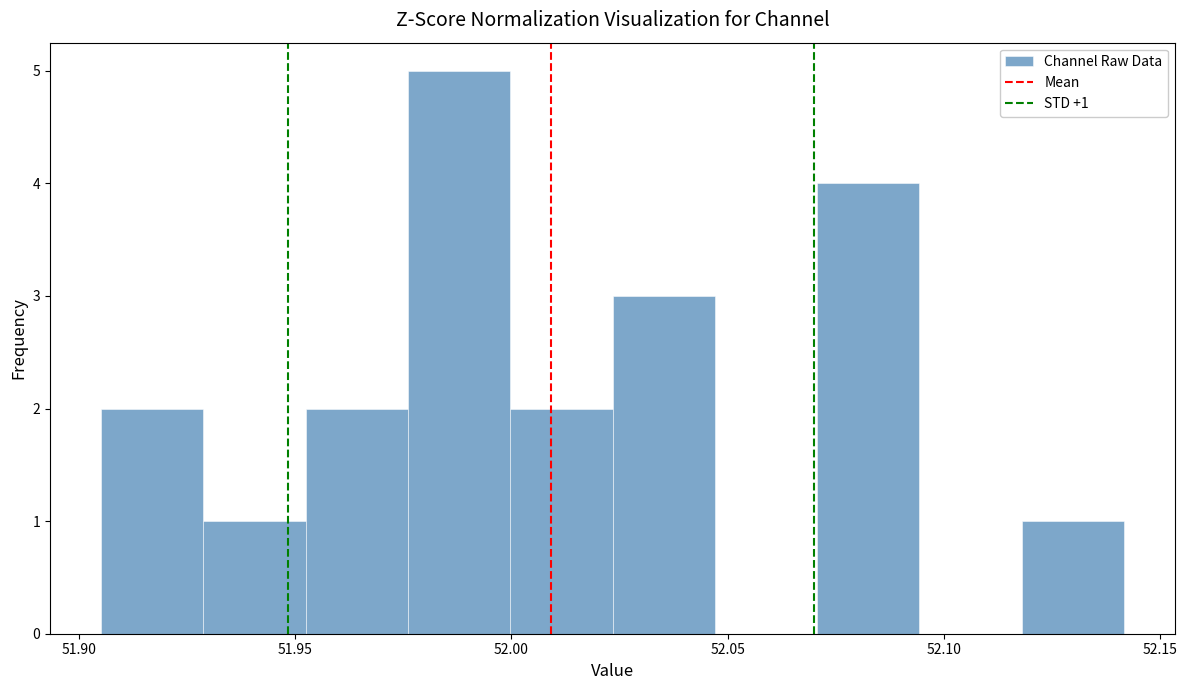

Which range on the x-axis has the tallest bar?

51.975 to 52.000